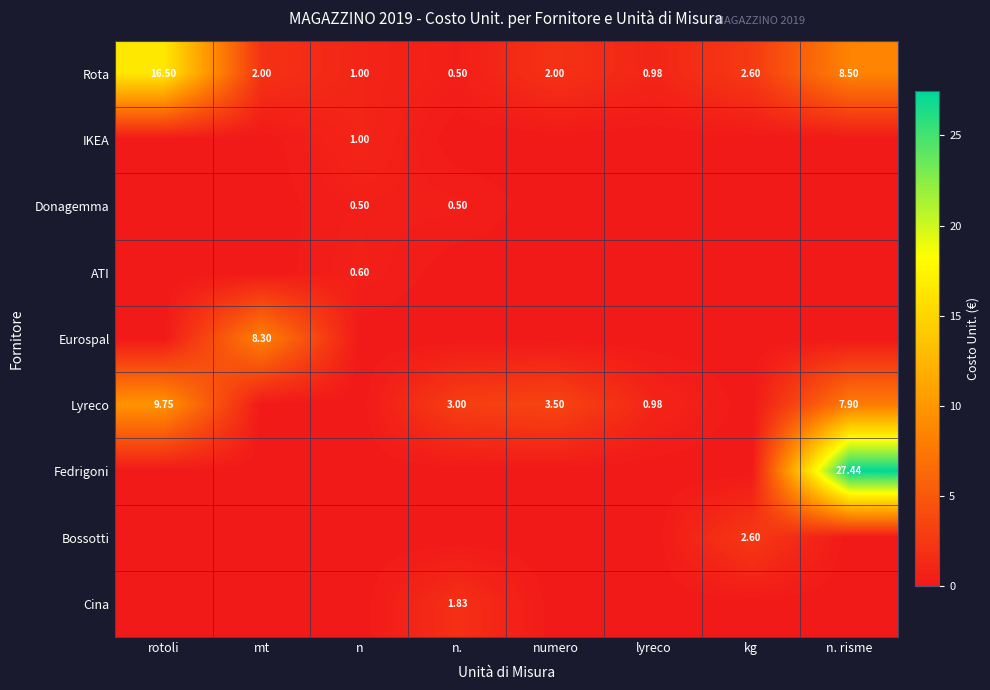

What is the difference between the Lyreco values at numero and n. risme?

4.4